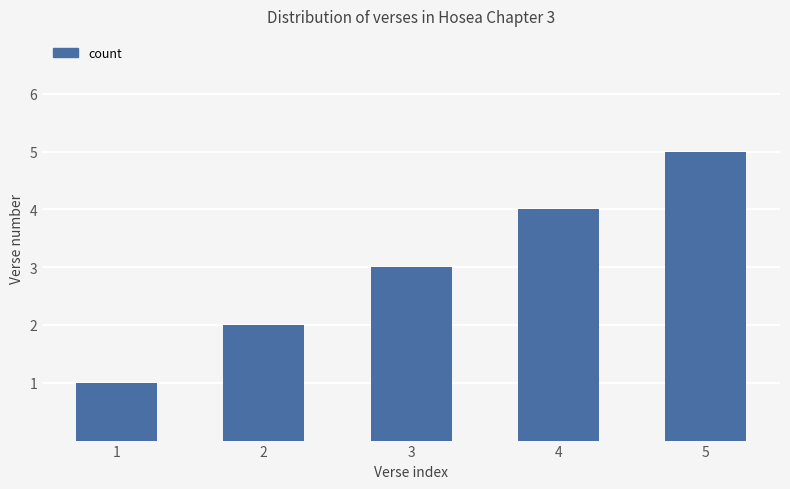

Which label corresponds to the smallest value in the chart?

1